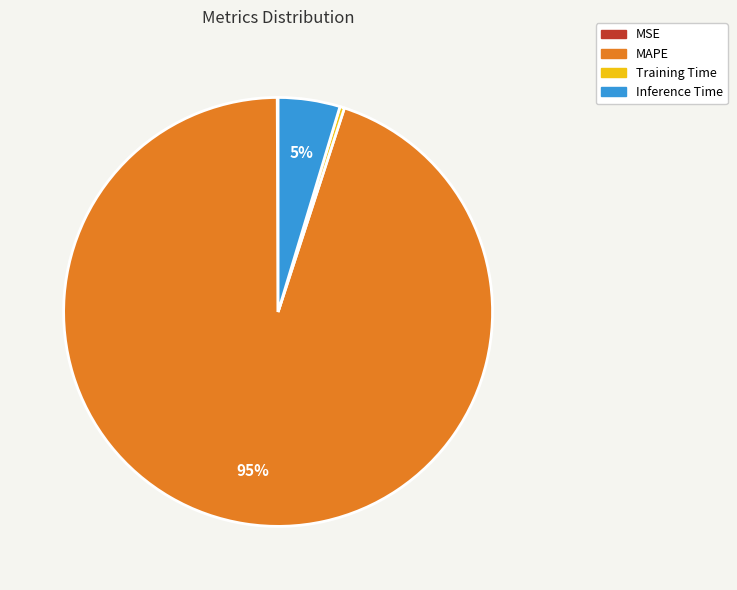

True or false: MAPE accounts for 95% of the total.

True